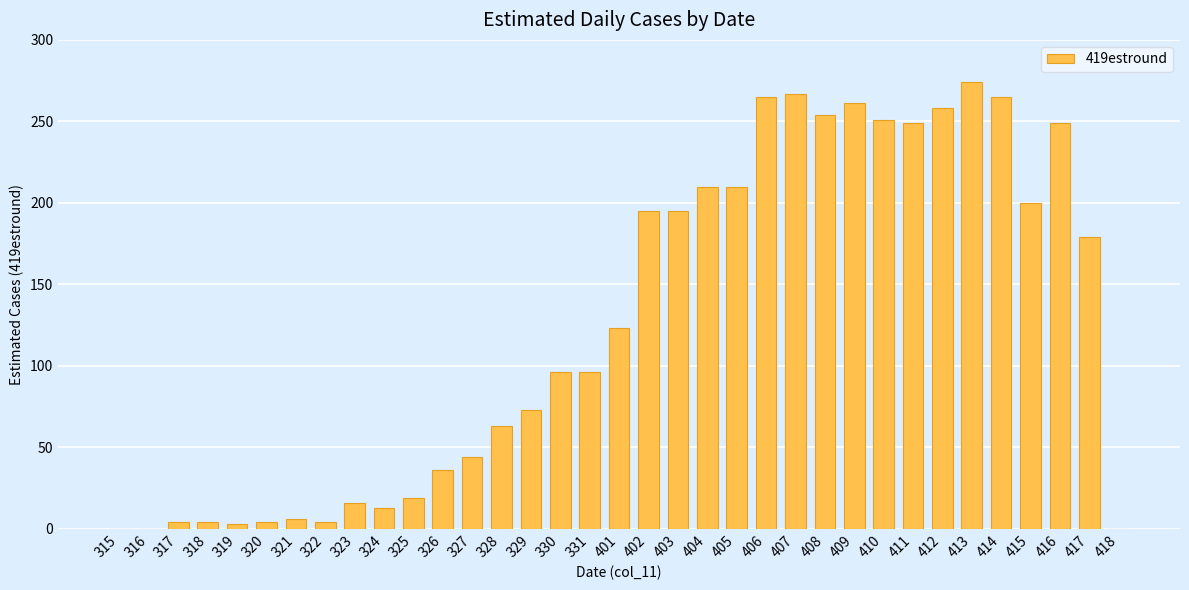

At which label is the value closest to 137?

401